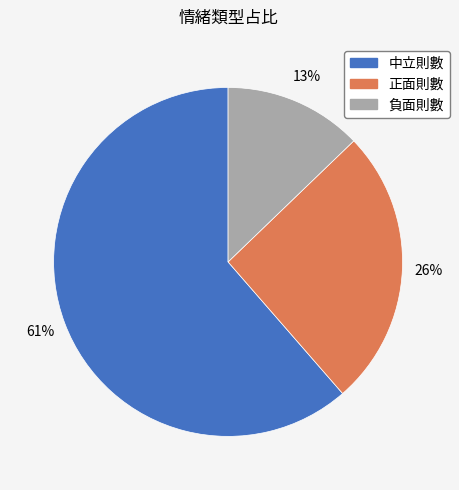

Which has a higher value, 正面則數 or 中立則數?

中立則數